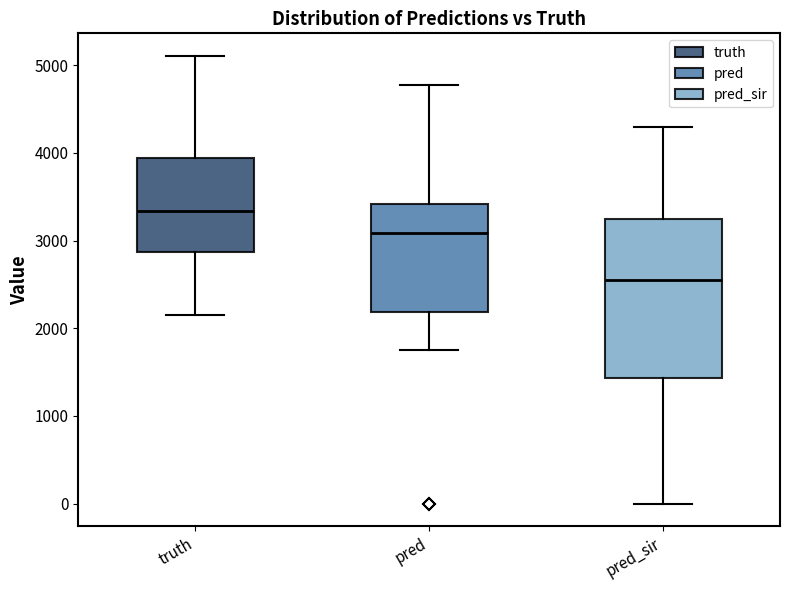

Where does the median line of the box for pred sit on the y-axis? The values are not printed on the chart, so give them approximately, as read against the axis.

3100